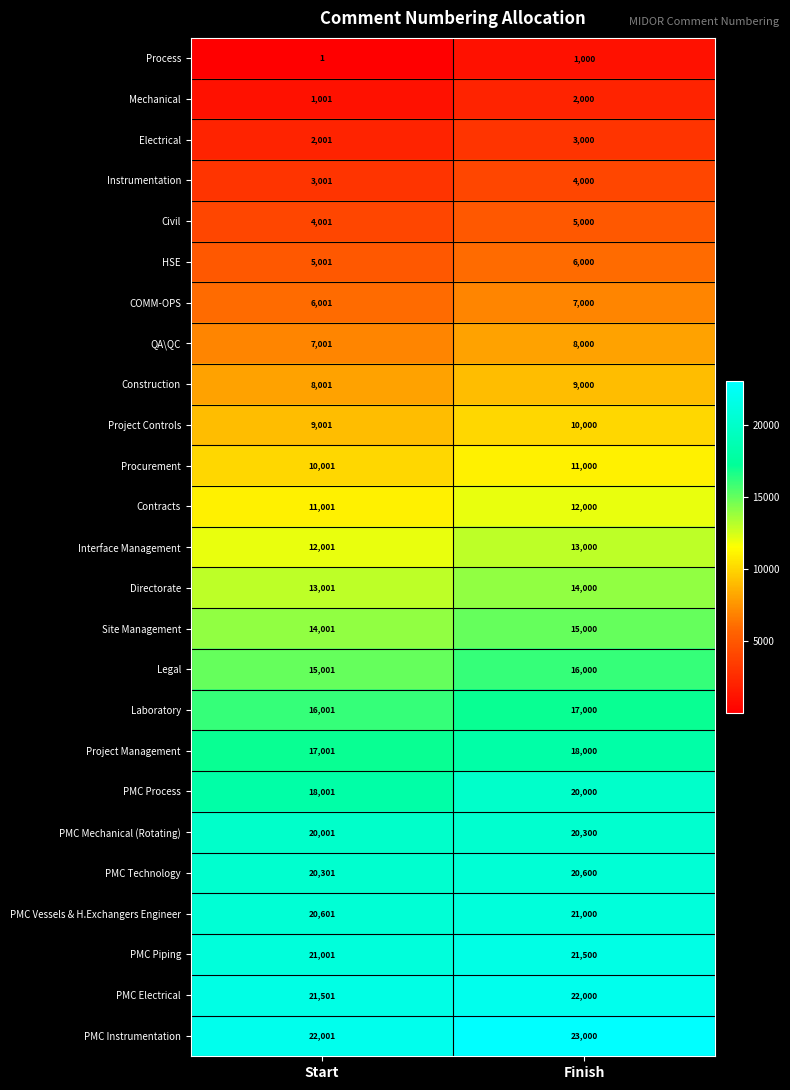

Which series changed the most between Start and Finish?

PMC Process